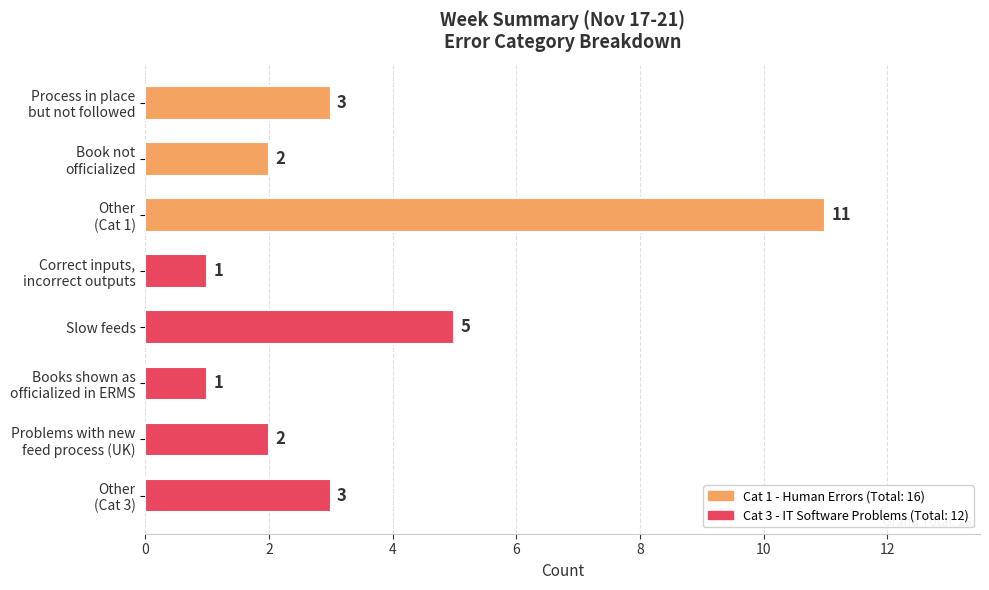

What is the difference between the maximum and minimum values?

10